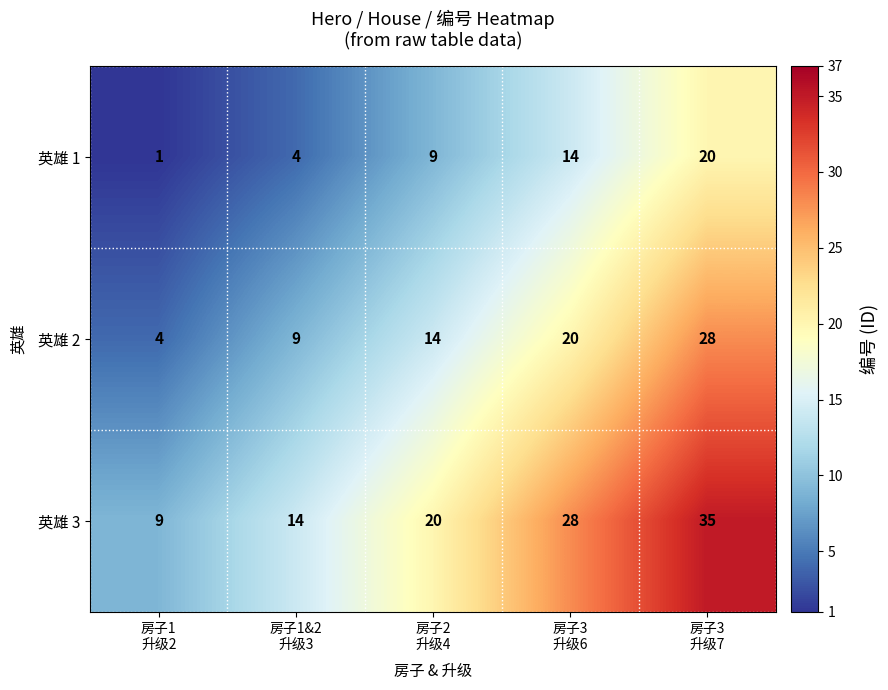

What is the maximum value shown in the chart?

35